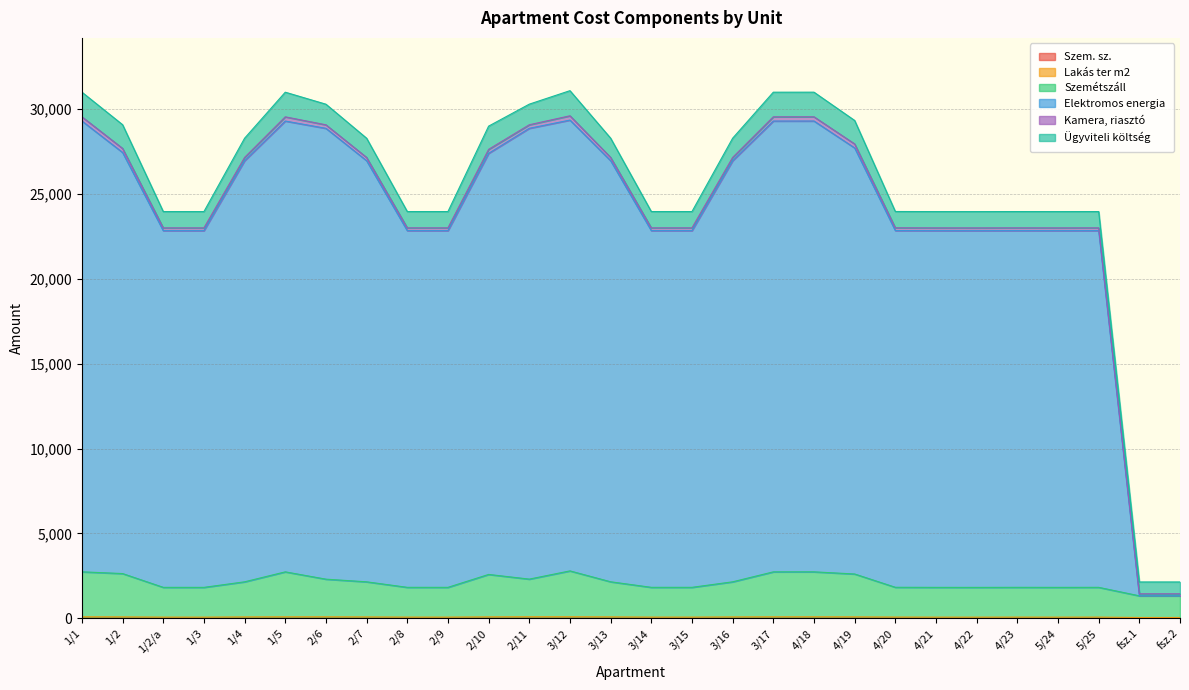

Which category has the highest value across all series?

3/12